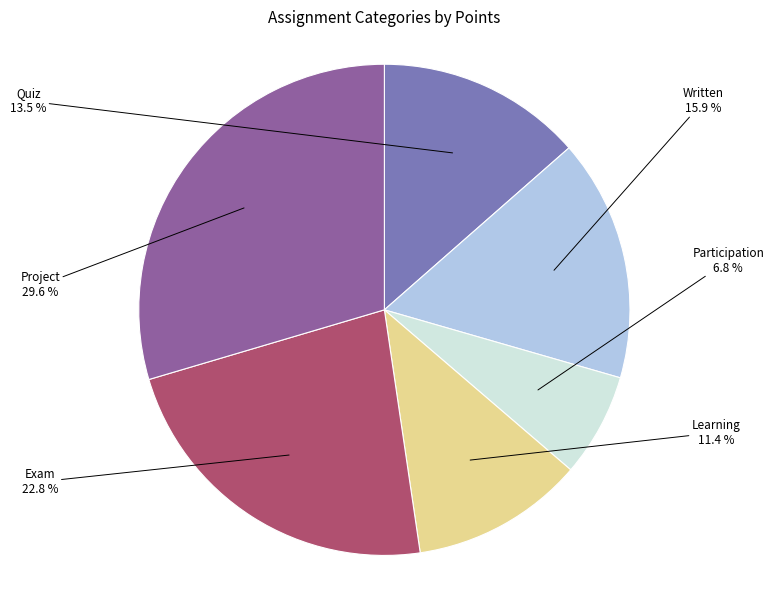

Count the number of slices in the pie.

6